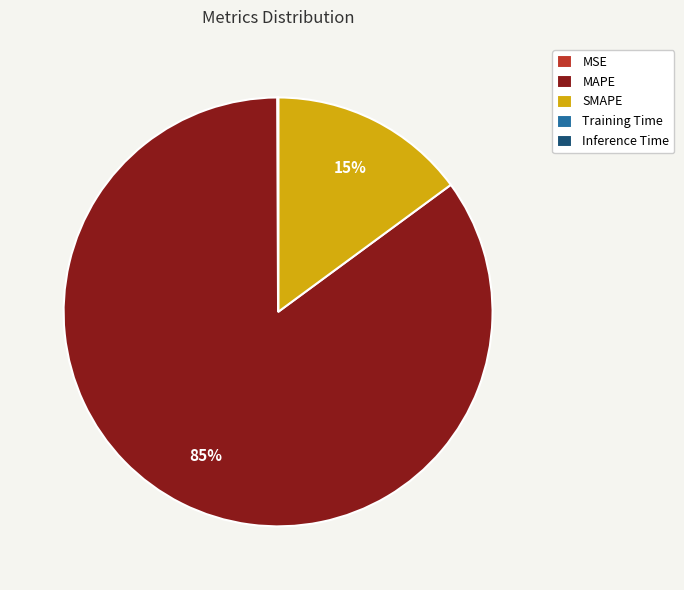

Which category has the biggest portion of the pie?

MAPE